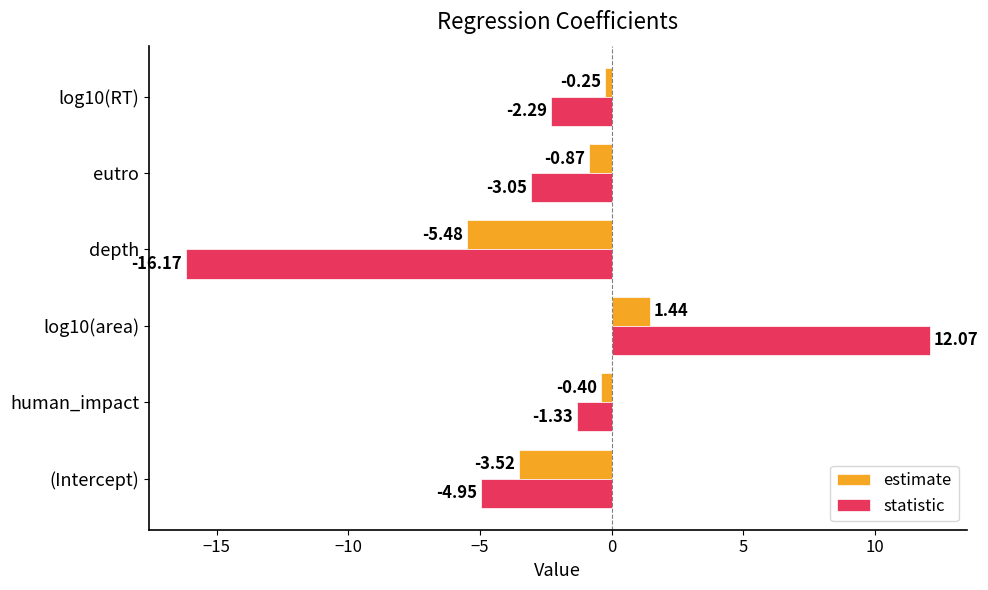

Rank the series by their maximum value, from lowest to highest.

estimate, statistic